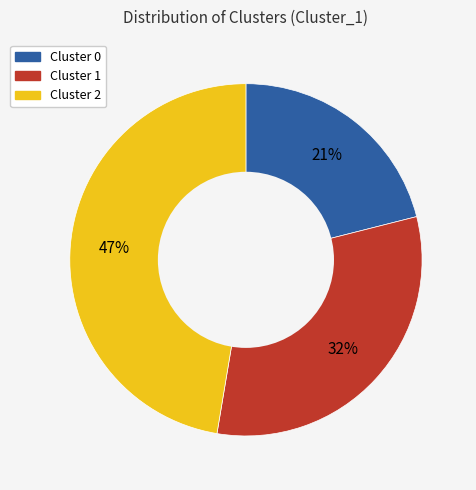

To the nearest percent, what is the difference between the largest and smallest slice percentages?

26%